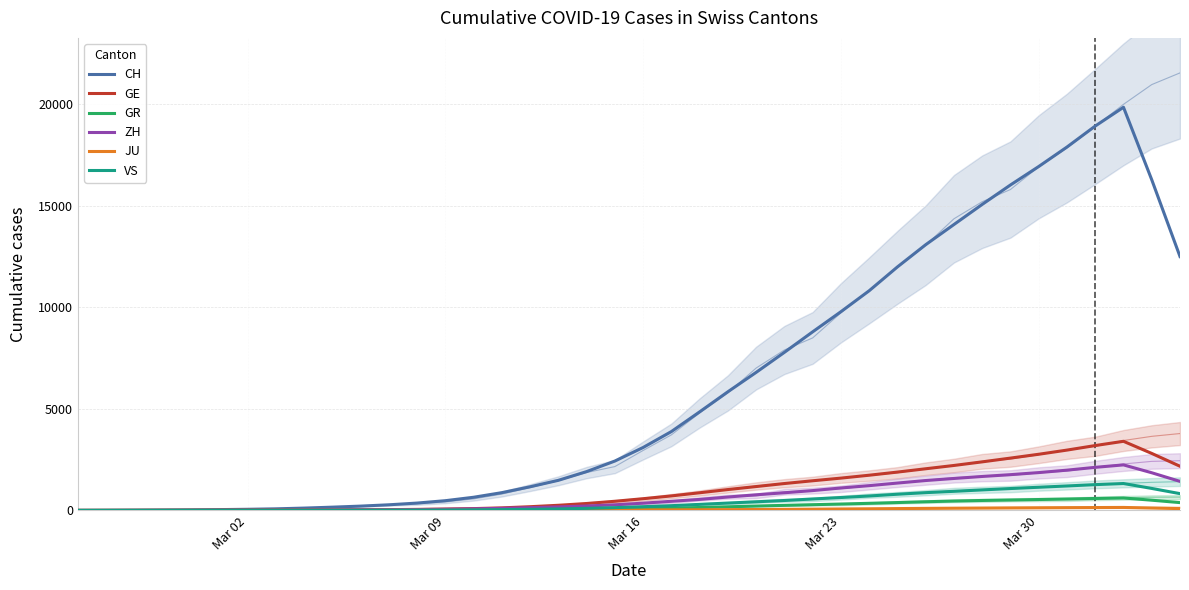

What is the greatest value displayed?

19860.8